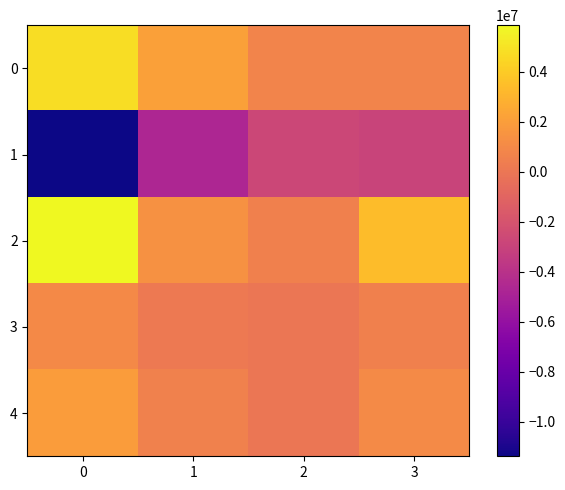

Which series has the widest spread of values?

1